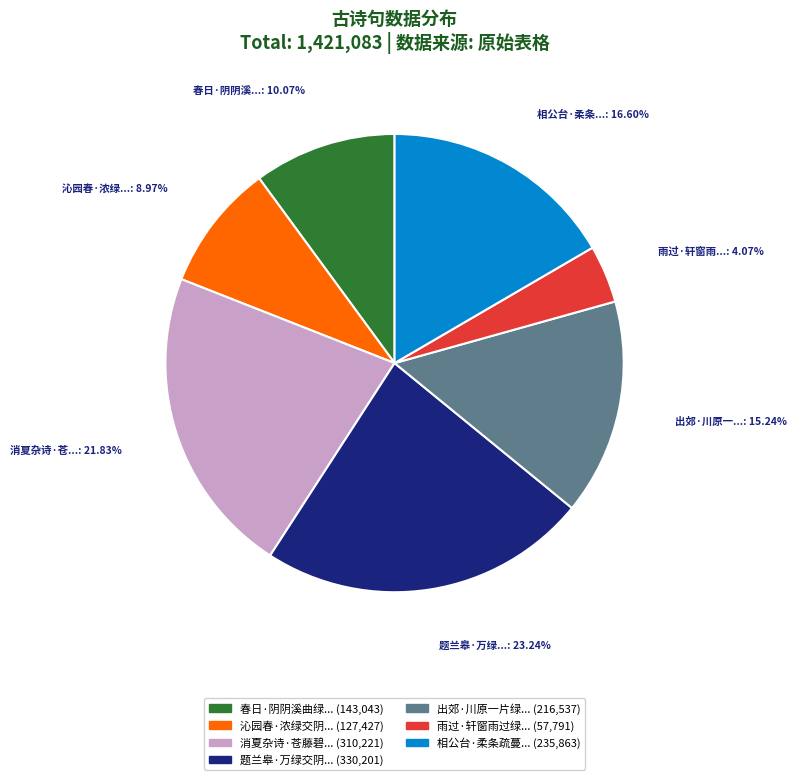

Does any single category account for the majority?

No